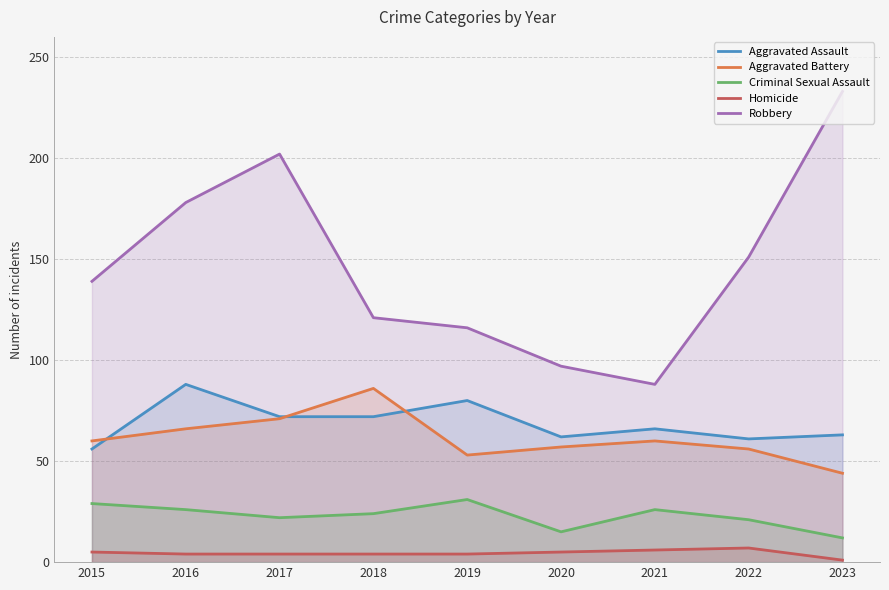

Where does the Criminal Sexual Assault series first go above 24?

2015